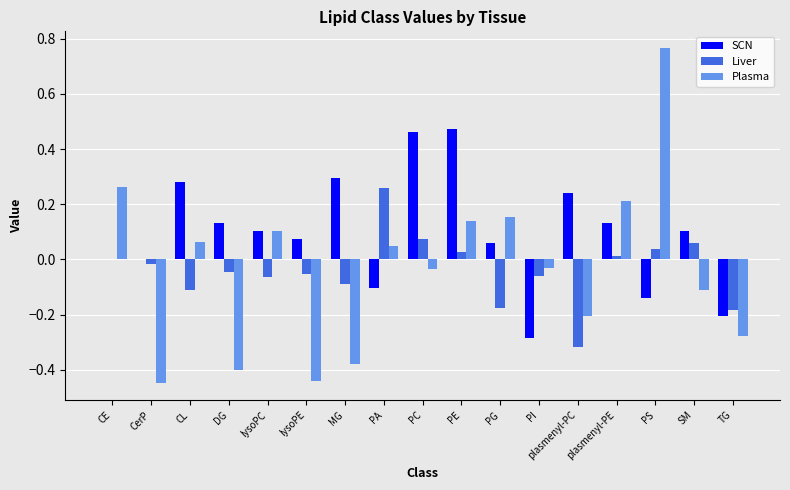

True or false: Liver has a value of 0.1 at PS.

False